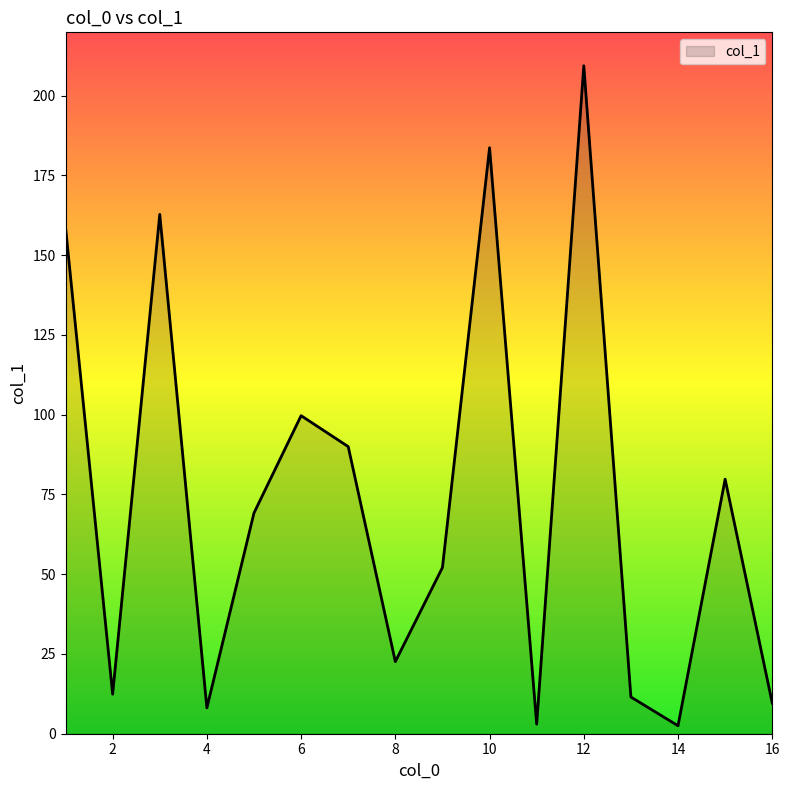

What is the maximum value shown in the chart?

209.4